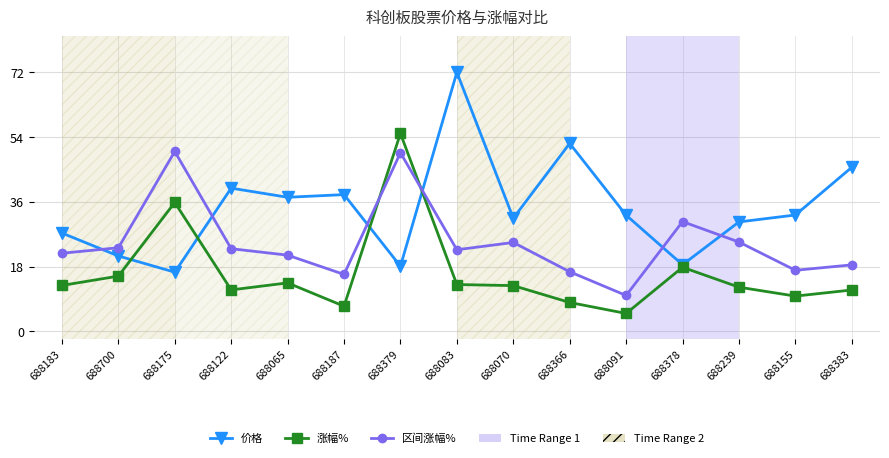

True or false: 涨幅% has more than 0 interior local peaks.

True